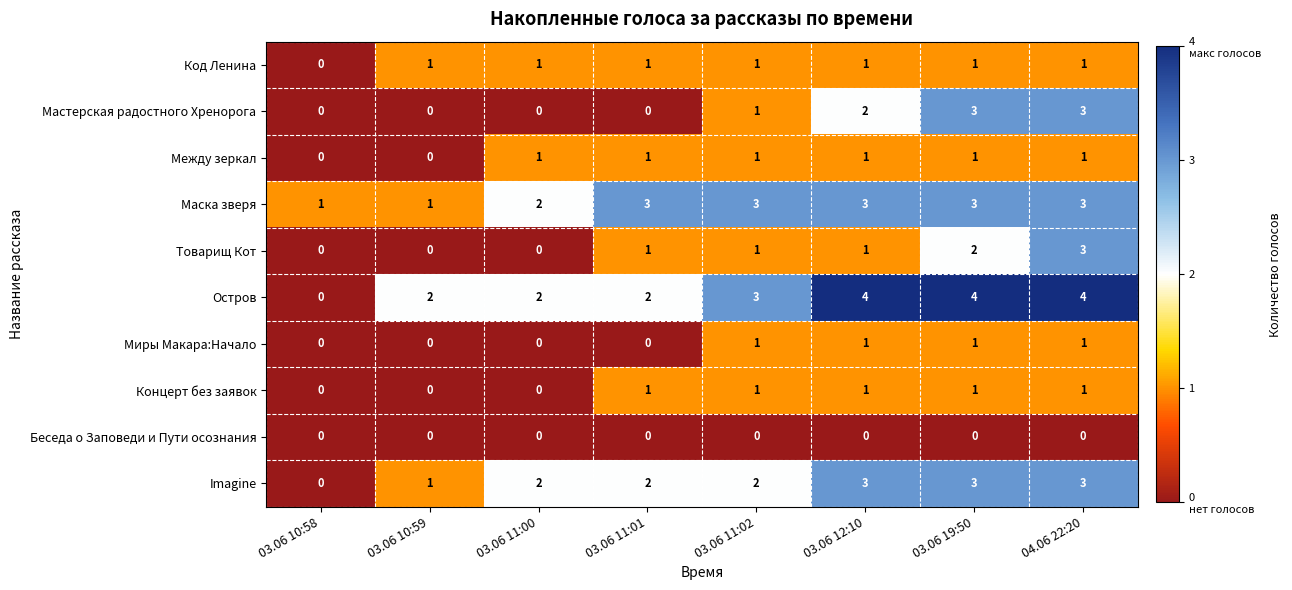

The Мастерская радостного Хренорога series shows 1 at 03.06 10:59. True or false?

False